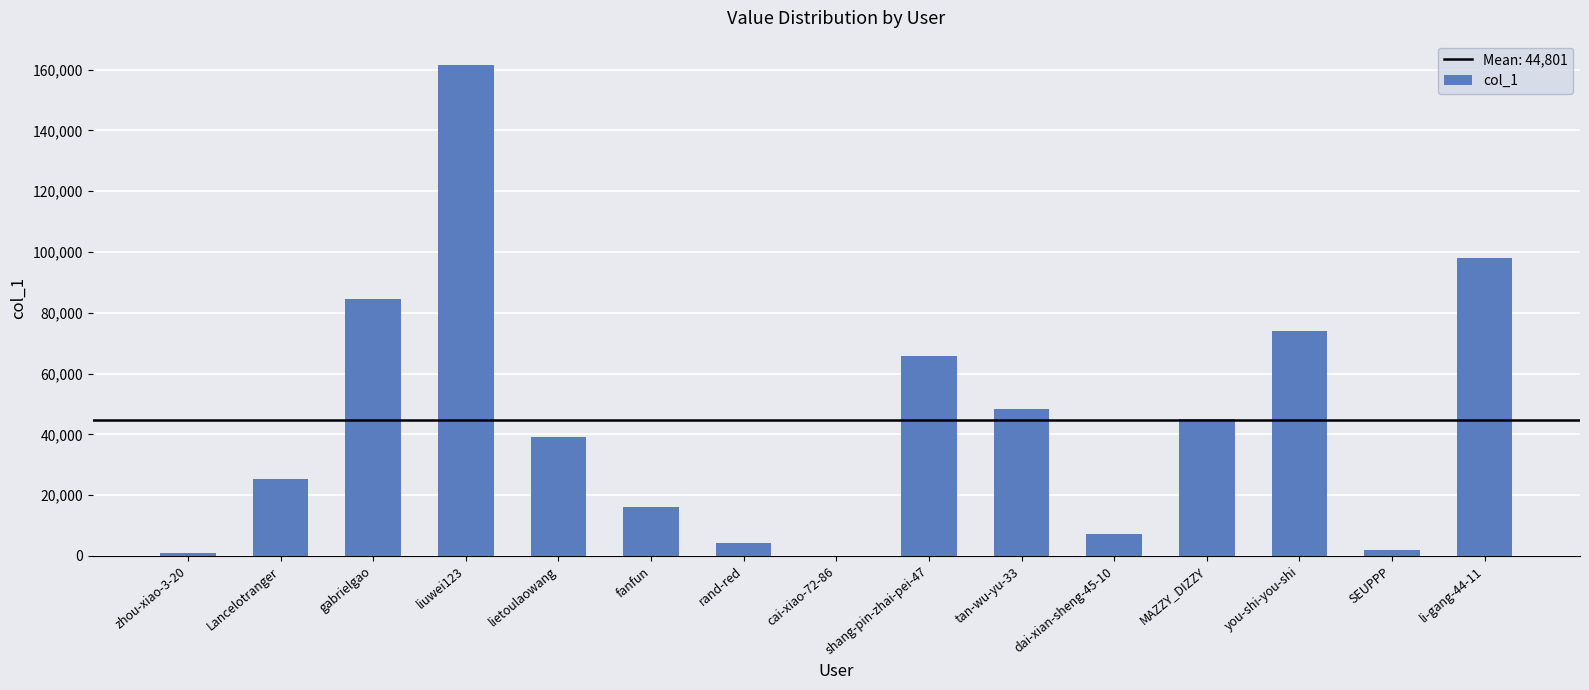

The value at rand-red is 4108. True or false?

True